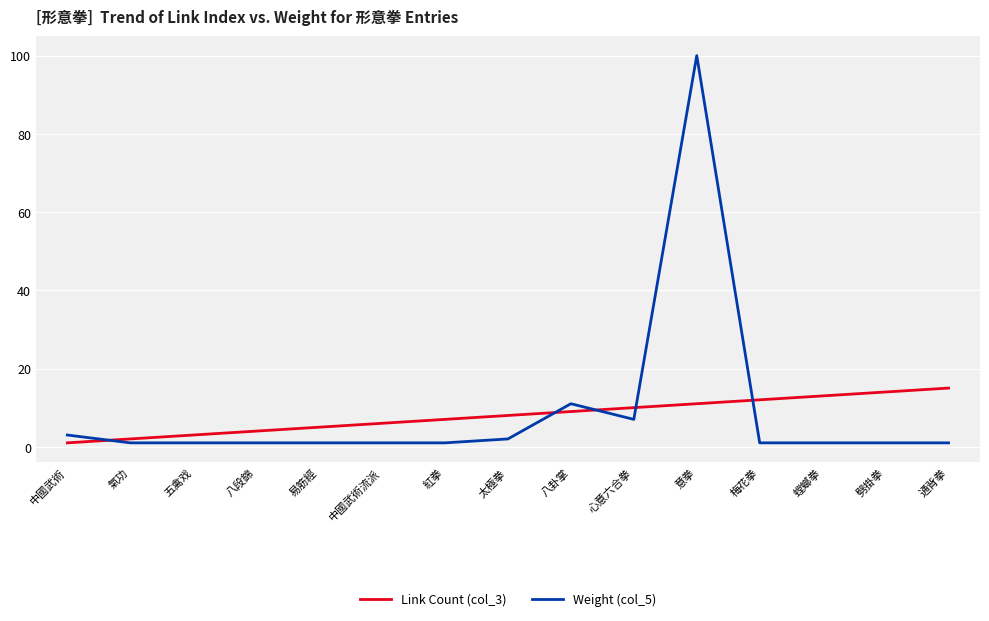

Which series changed the most between 中國武術流派 and 意拳?

Weight (col_5)